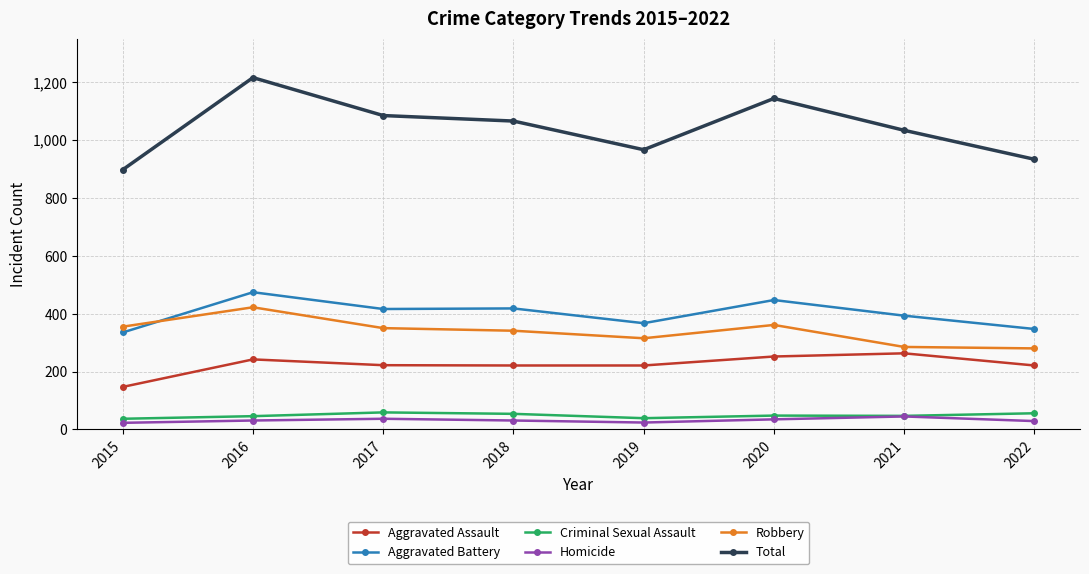

True or false: Homicide and Total intersect in this chart.

False